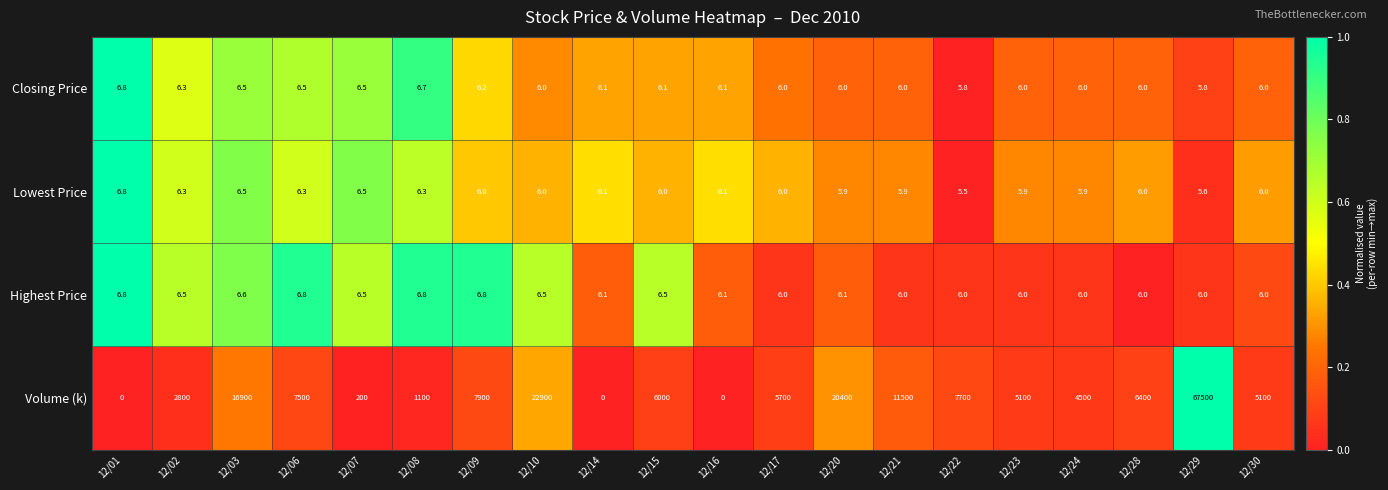

Where does the Closing Price series first go above 6?

12/01